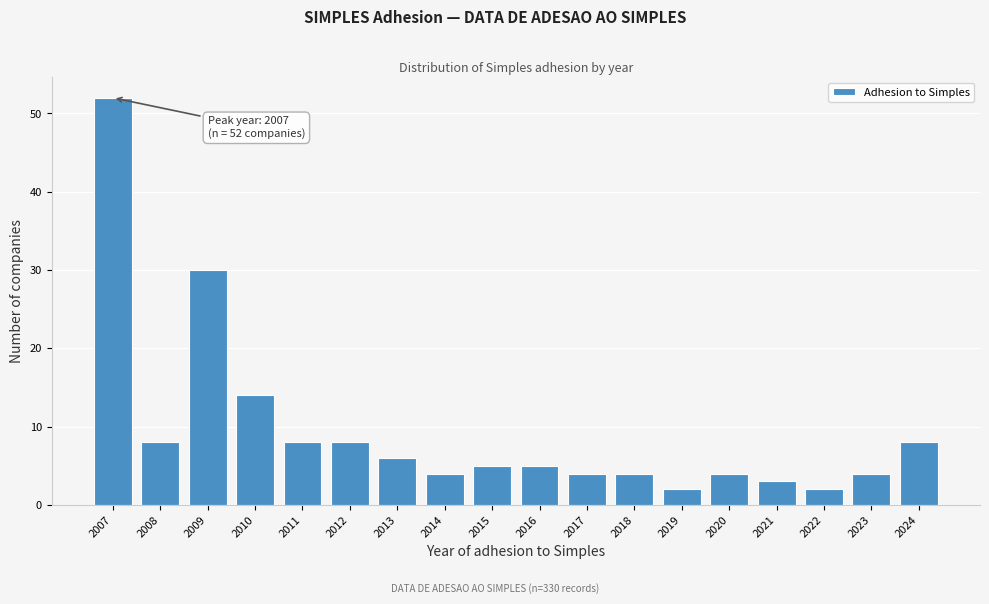

Reading left to right, list all the values displayed in this chart.

52	8	30	14	8	8	6	4	5	5	4	4	2	4	3	2	4	8